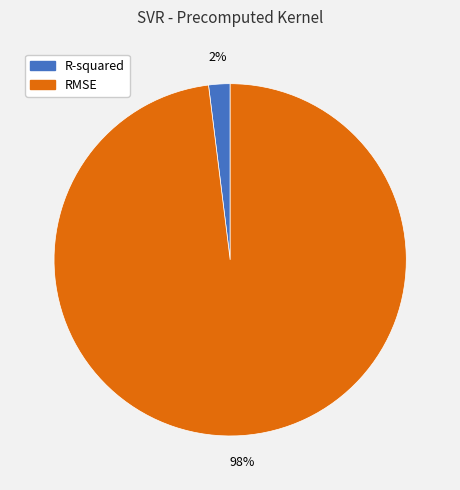

Is it true that R-squared is 2% of the pie?

True